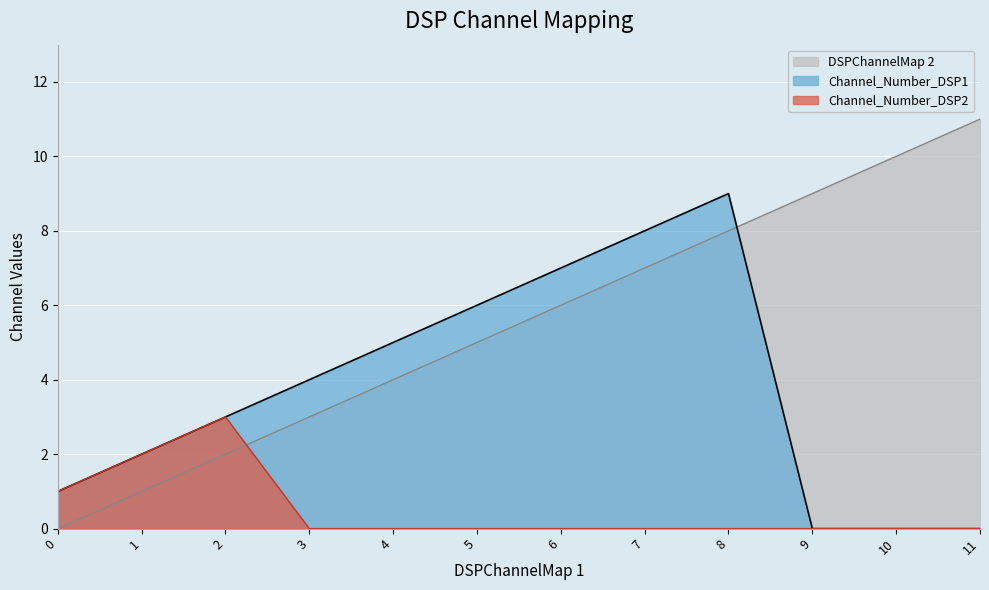

Which series has the largest total across all categories?

DSPChannelMap 2